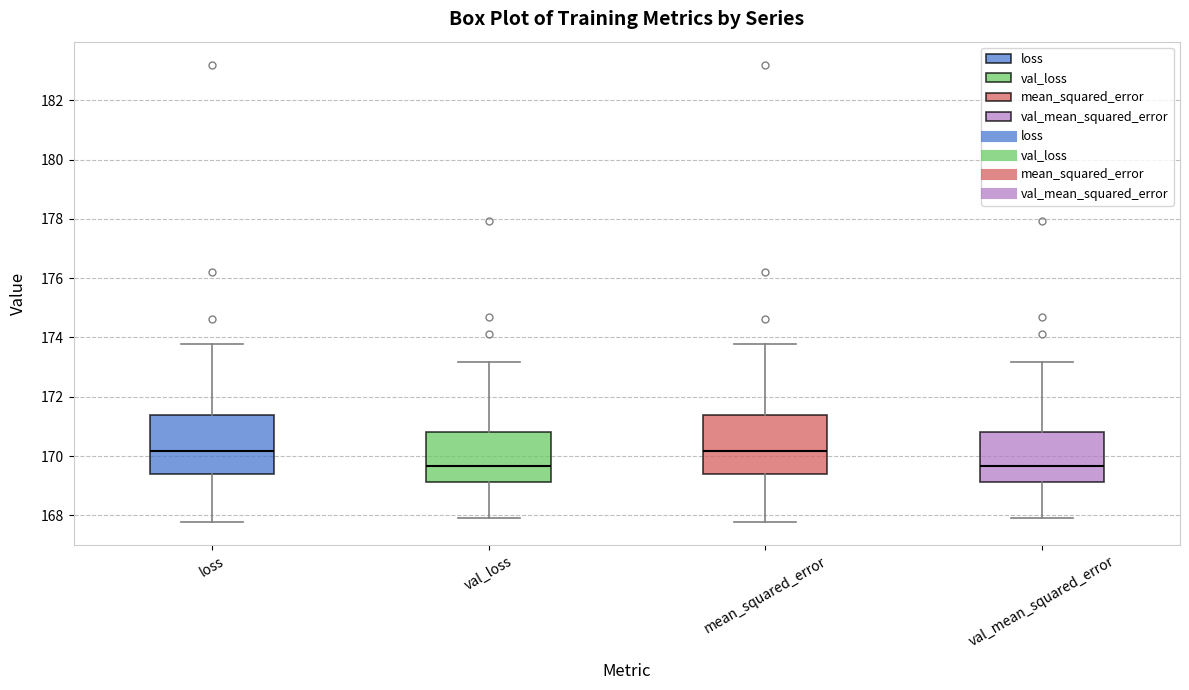

Reading left to right, read every box against the y-axis: the position of its median line, the range the box covers, and the ends of its whiskers. The values are not printed on the chart, so give them approximately, as read against the axis.

loss: median 170.2, box 169.4 to 171.4, whiskers 167.8 to 173.8
val_loss: median 169.6, box 169.2 to 170.8, whiskers 167.8 to 173.2
mean_squared_error: median 170.2, box 169.4 to 171.4, whiskers 167.8 to 173.8
val_mean_squared_error: median 169.6, box 169.2 to 170.8, whiskers 167.8 to 173.2